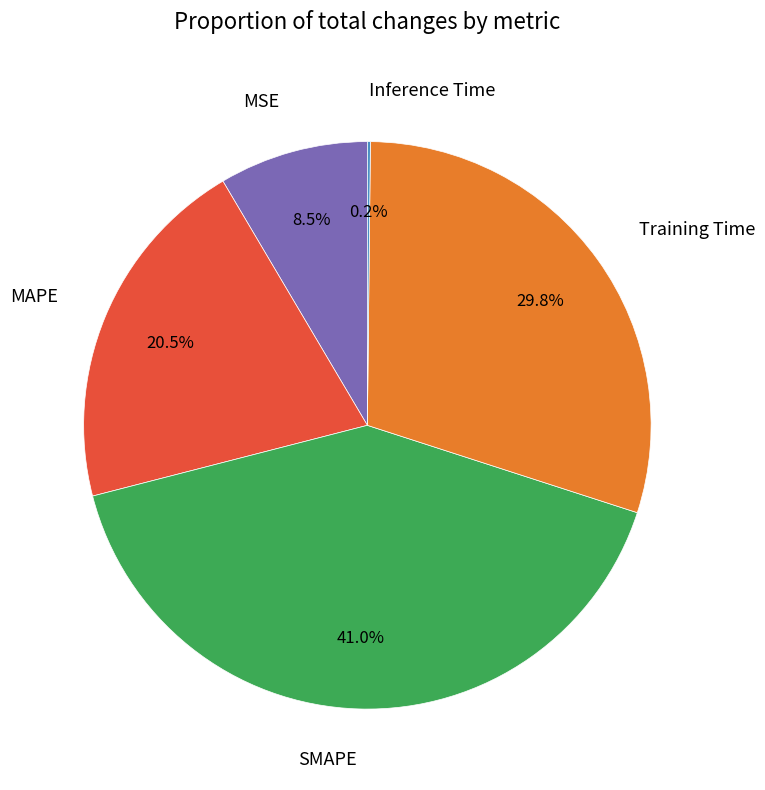

What is the total percentage of SMAPE and Training Time?

70.8%